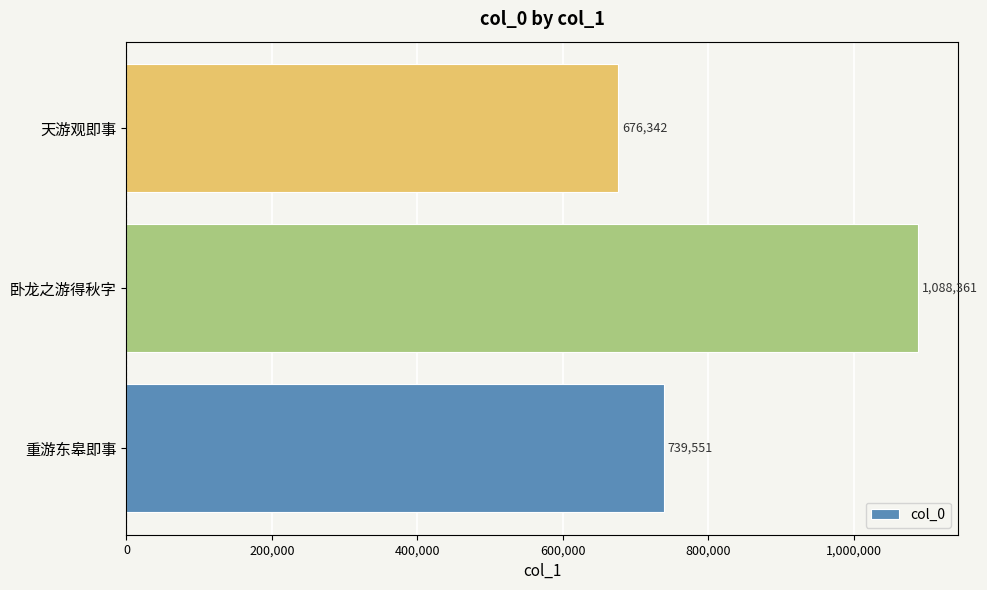

The value at 卧龙之游得秋字 is 1088361. True or false?

True